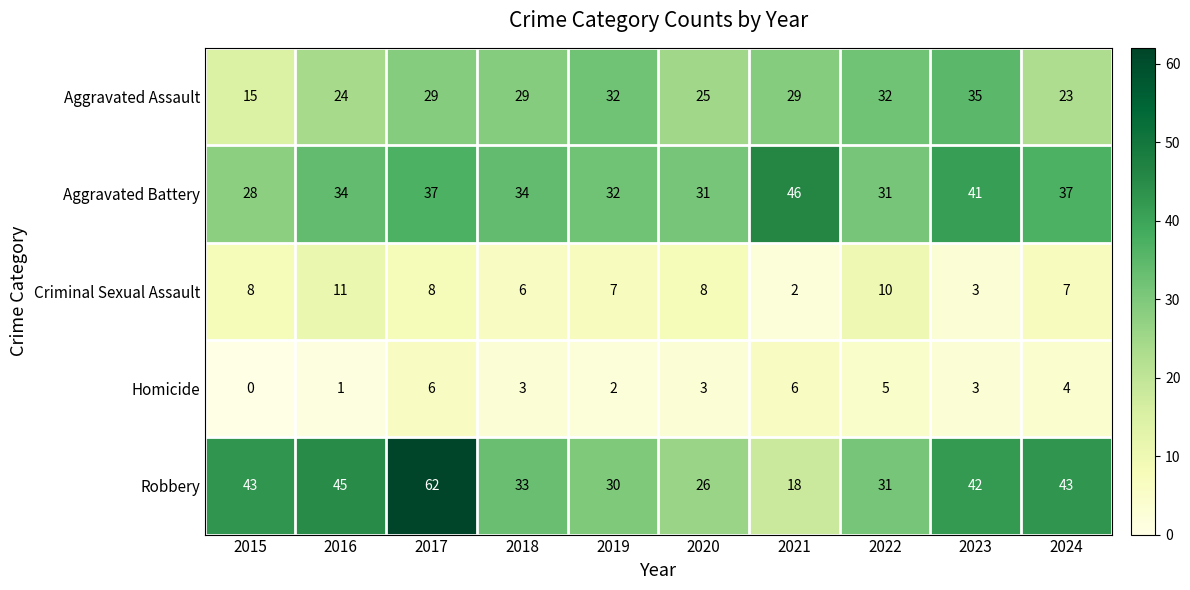

What is the spread (max minus min) of values at 2022?

27